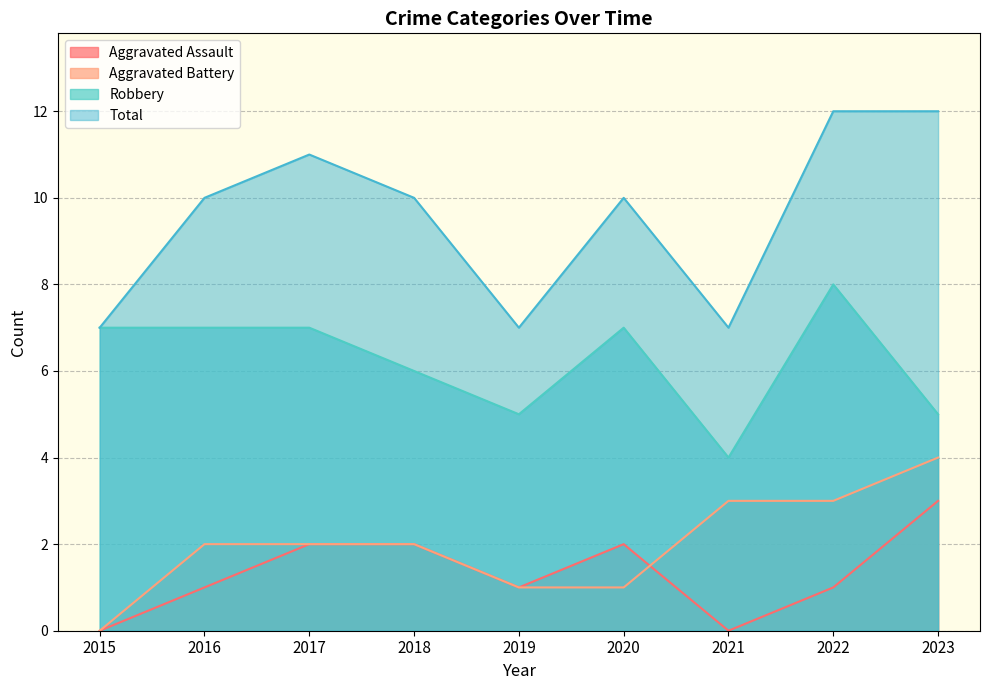

Where is the first local maximum for Total?

2017